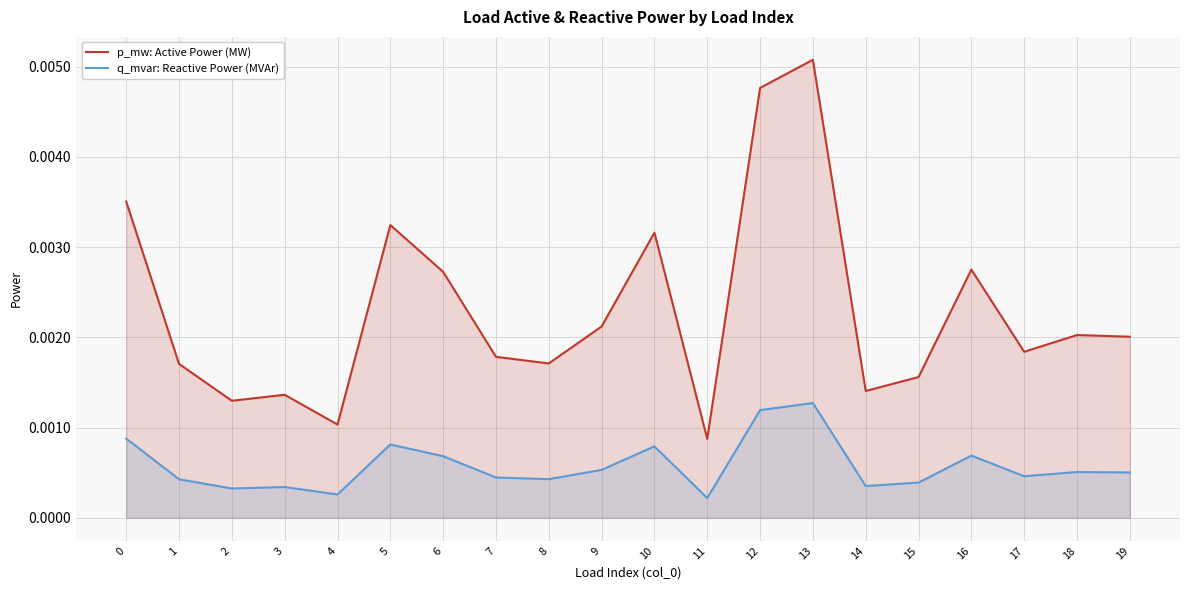

What are all the series names shown in the legend?

p_mw: Active Power (MW), q_mvar: Reactive Power (MVAr)